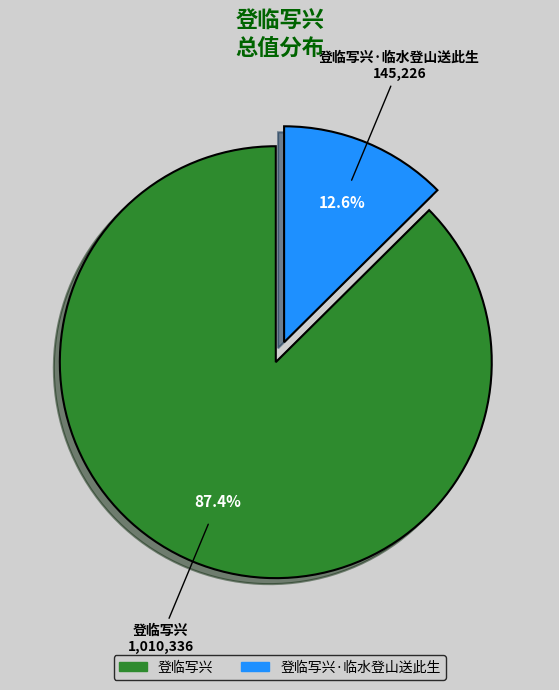

How many slices are in this pie chart?

2